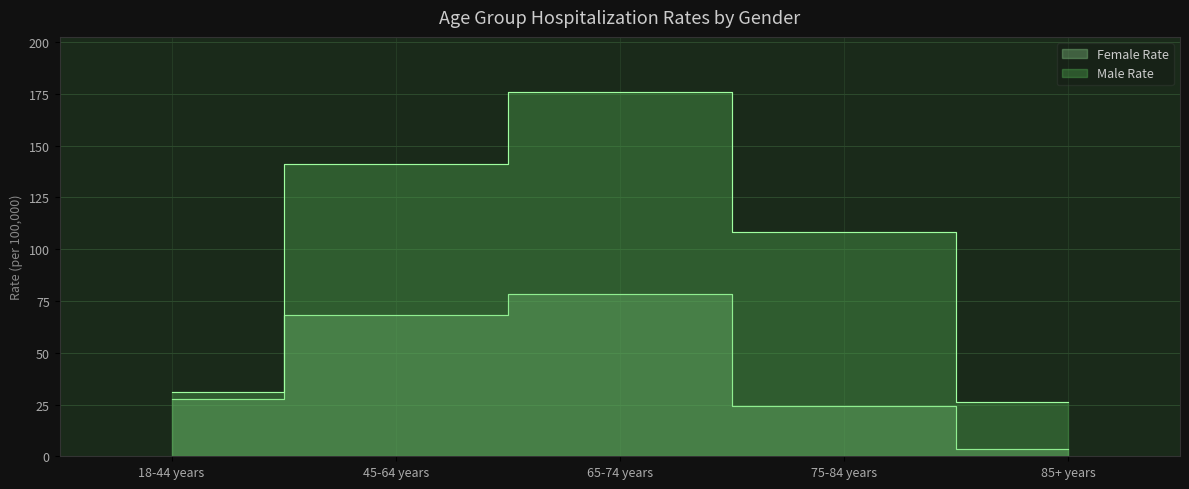

What is the value of the Male Rate point at the 2nd from the left?

141.1